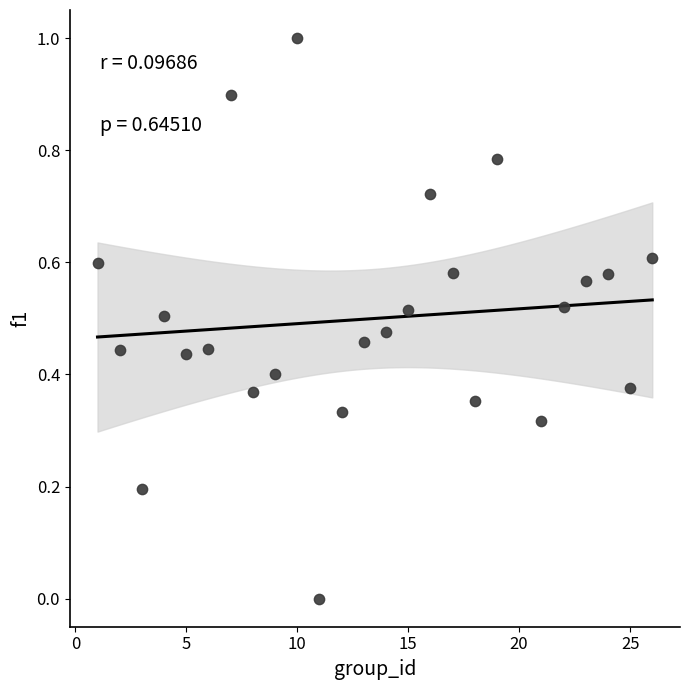

What is the range of Y values (max minus min)?

1.0